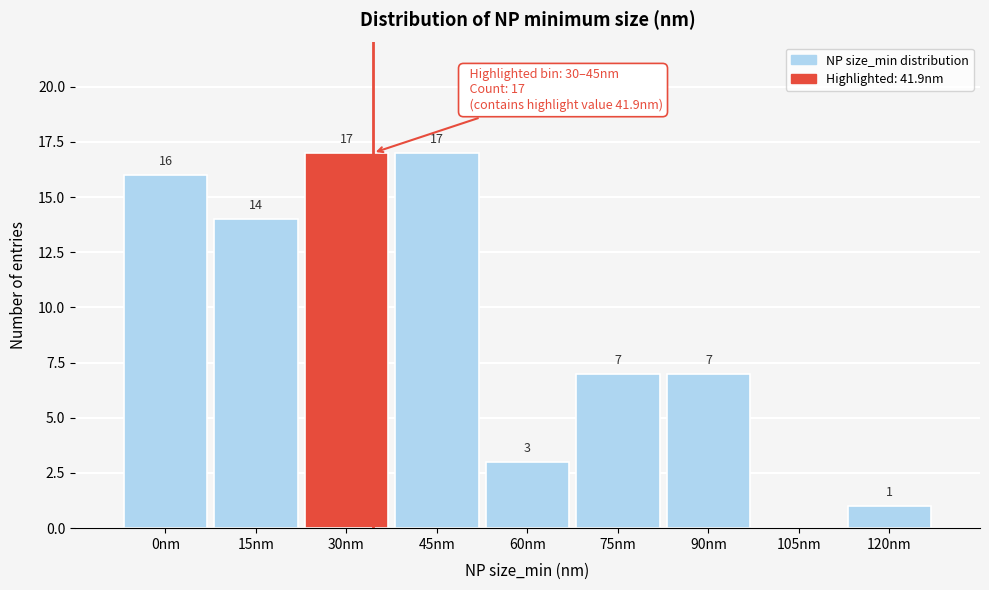

Reading right to left, extract all data points from this chart.

120nm=1	105nm=0	90nm=7	75nm=7	60nm=3	45nm=17	30nm=17	15nm=14	0nm=16